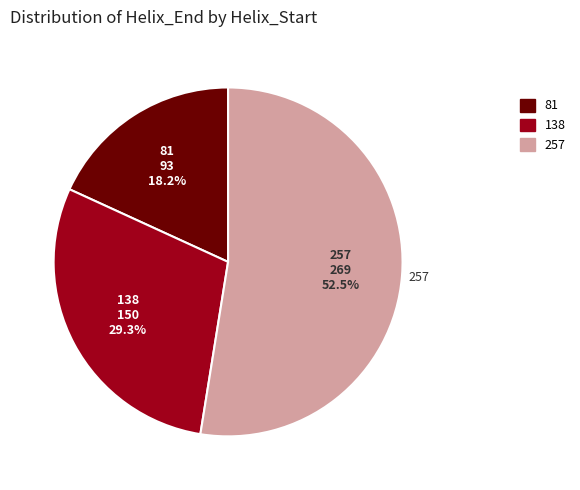

How many slices are in this pie chart?

3